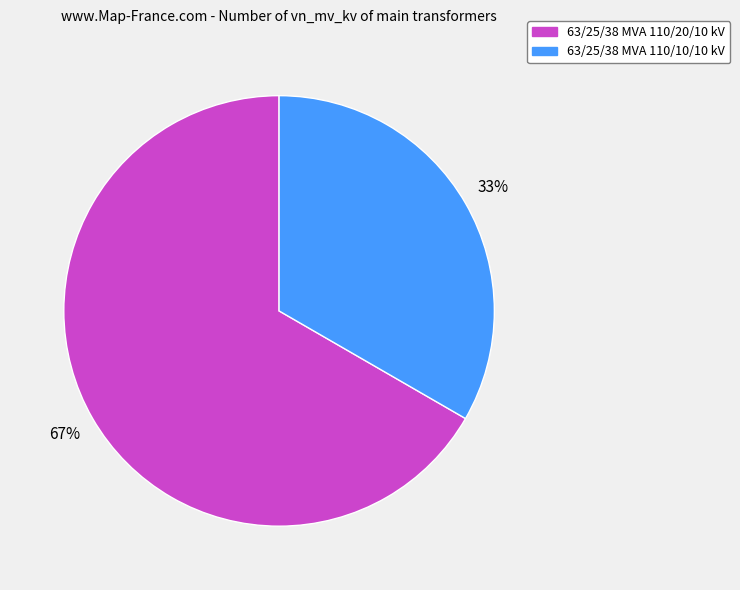

Is it true that 63/25/38 MVA 110/20/10 kV is 61% of the pie?

False